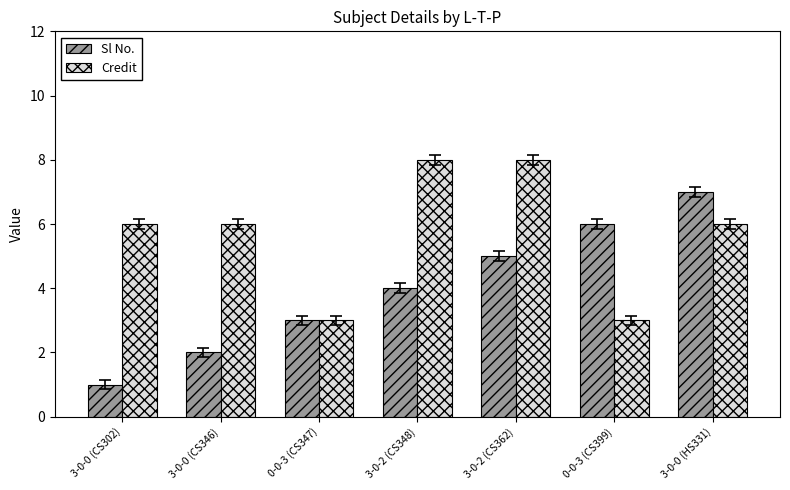

Which category has the lowest value across all series?

3-0-0 (CS302)